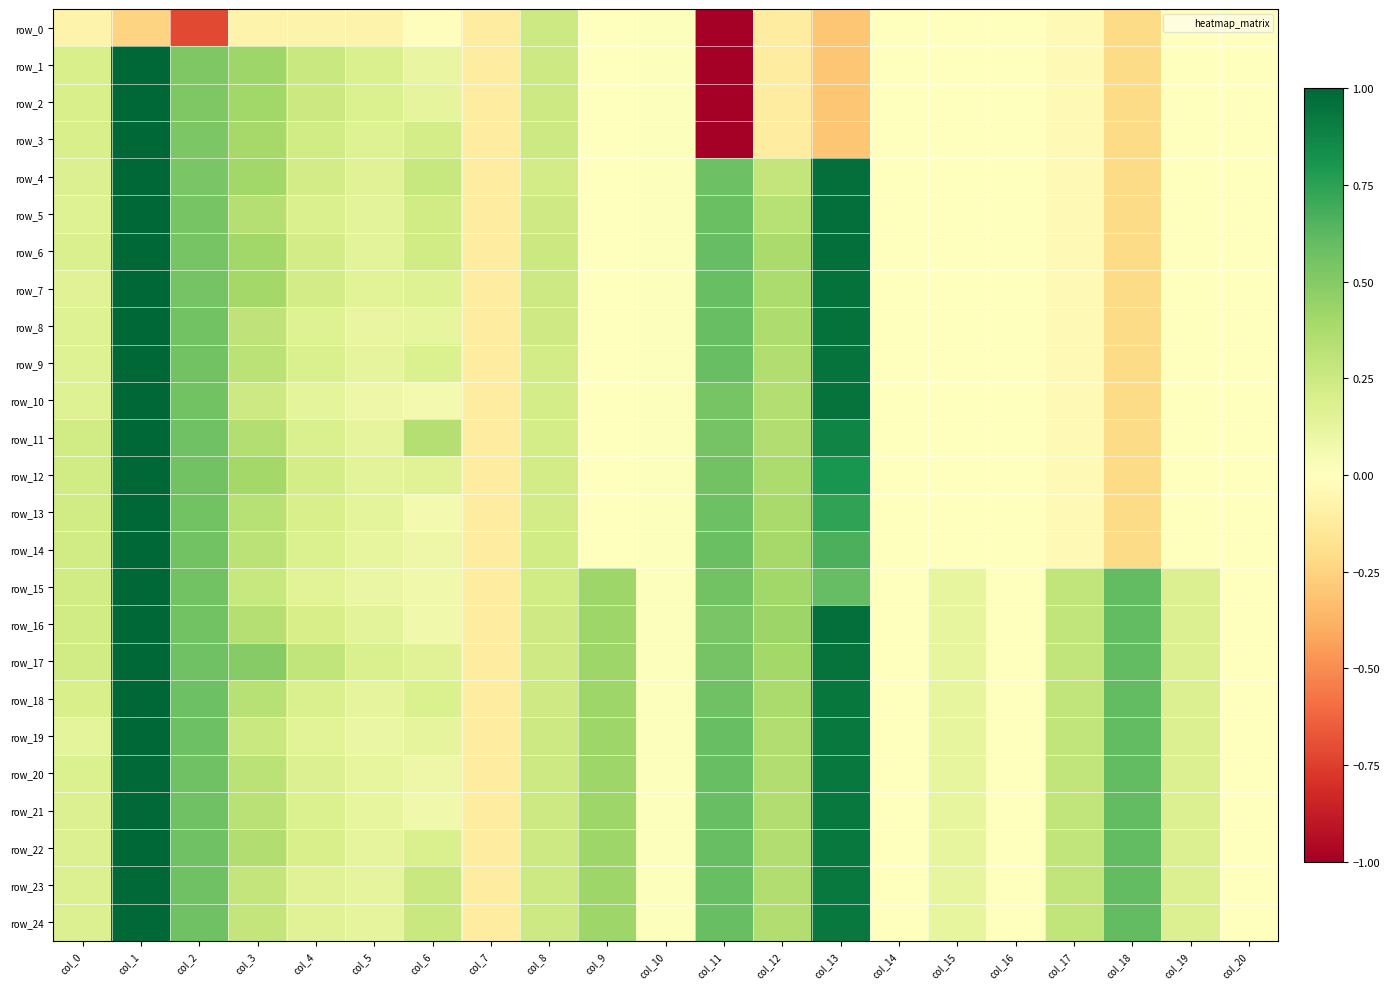

The value of row_18 at col_18 is 0.6. True or false?

True